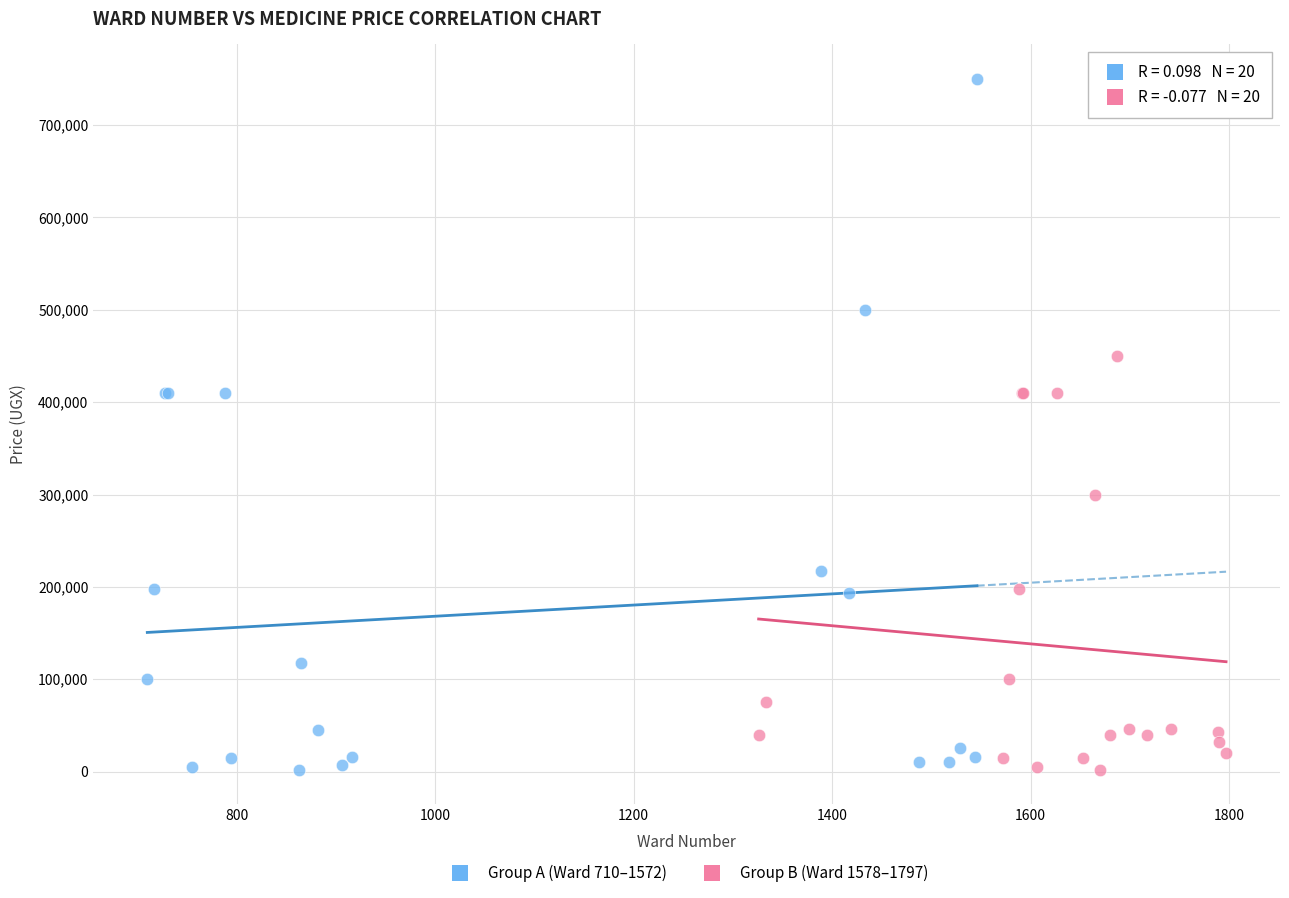

Which series reaches the maximum Y coordinate?

Group A (Ward 710–1572)